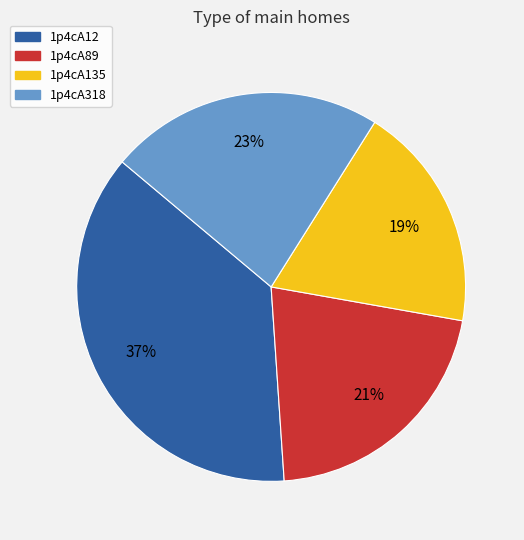

What is the smallest slice in the pie chart?

1p4cA135